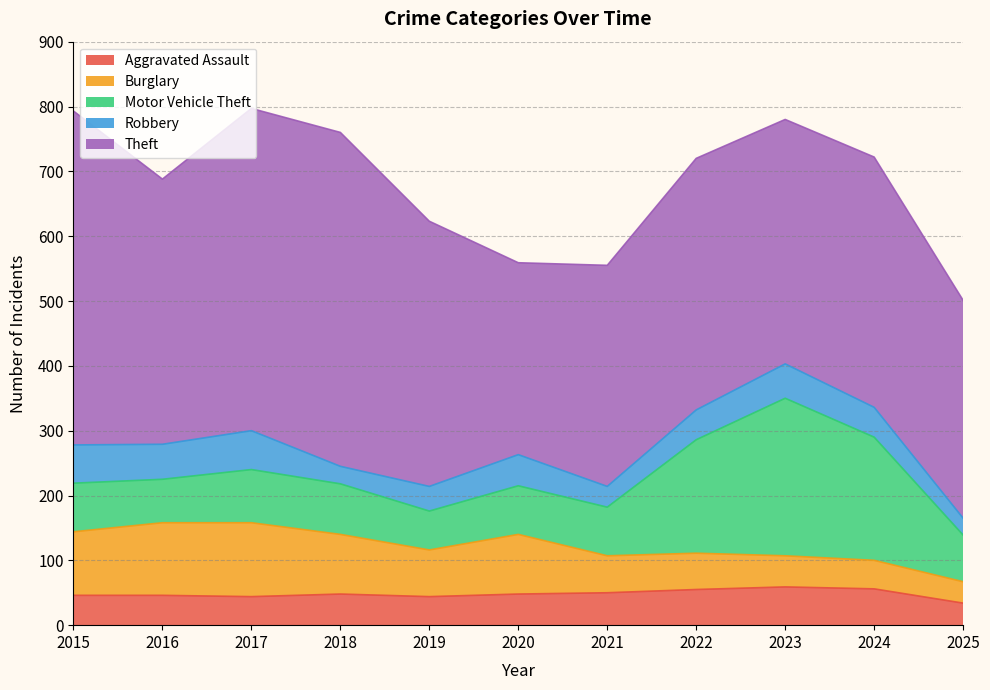

True or false: Motor Vehicle Theft and Aggravated Assault intersect in this chart.

False